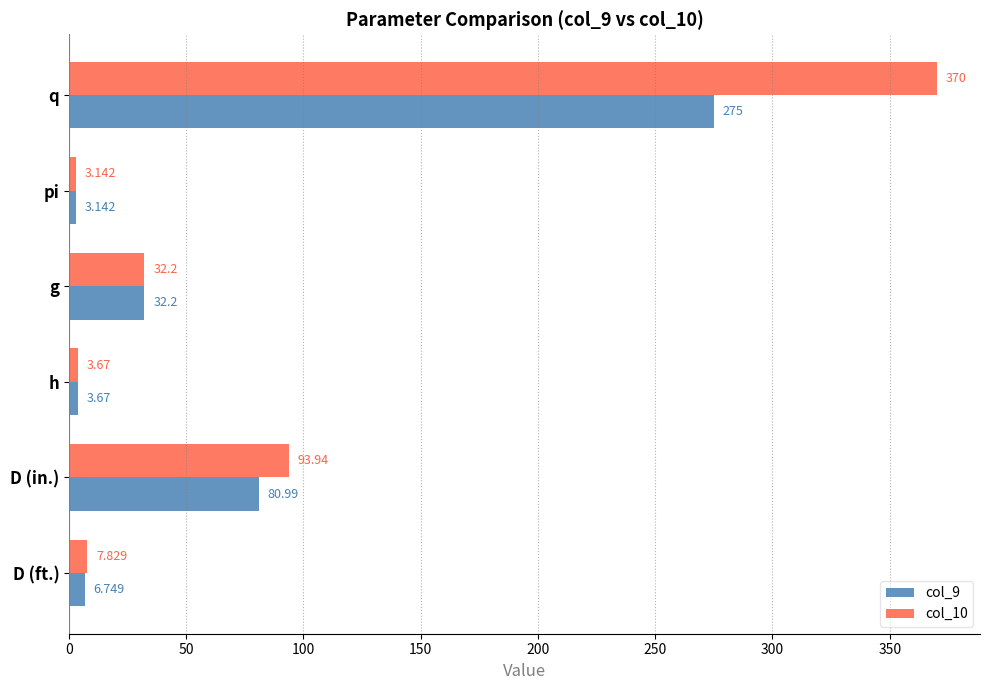

At which category does the chart reach its peak across all series?

q